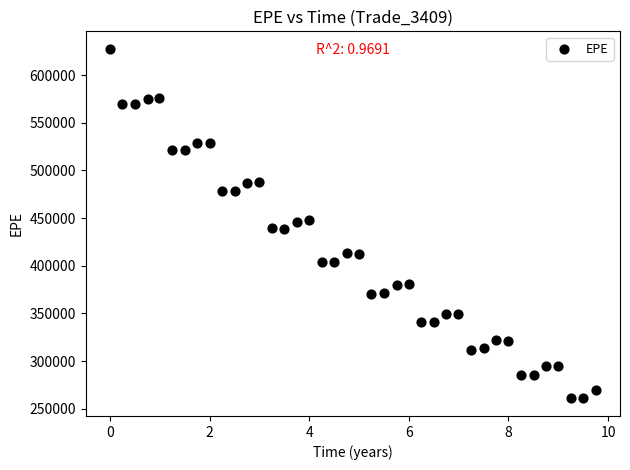

What is the range of Y values (max minus min)?

366867